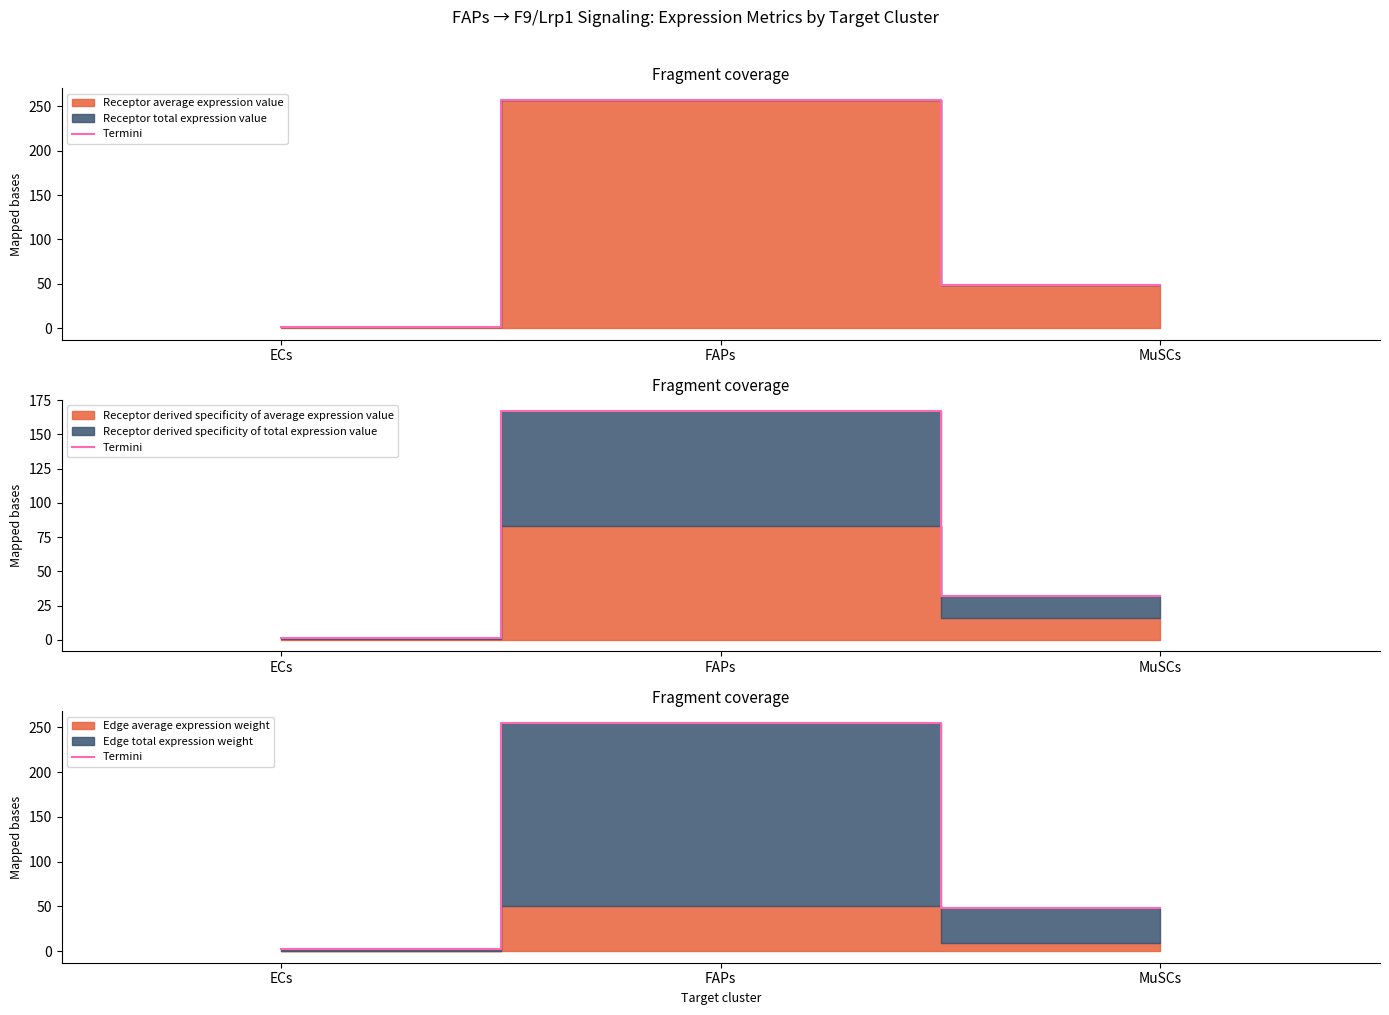

Reading right to left, what are all the values shown in this chart?

48.6	255.1	2.0